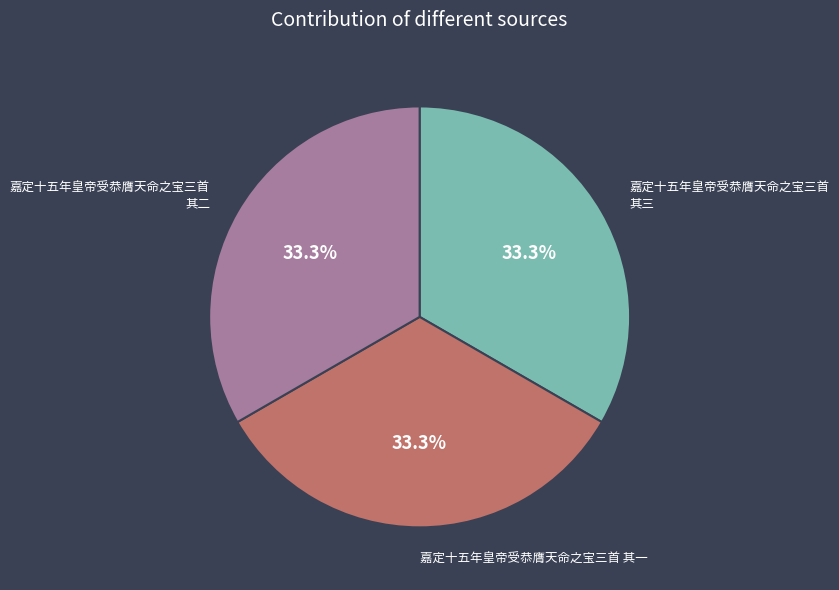

Does any single category account for the majority?

No